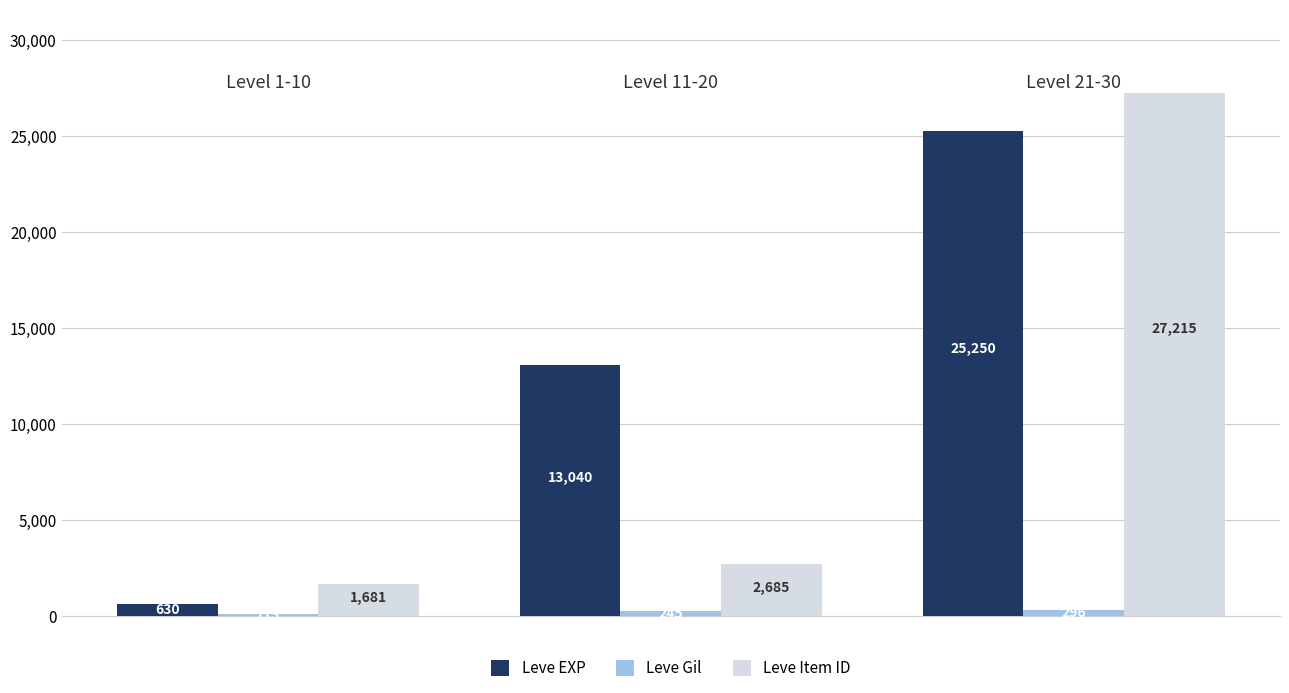

Which series has the largest total across all categories?

Leve EXP